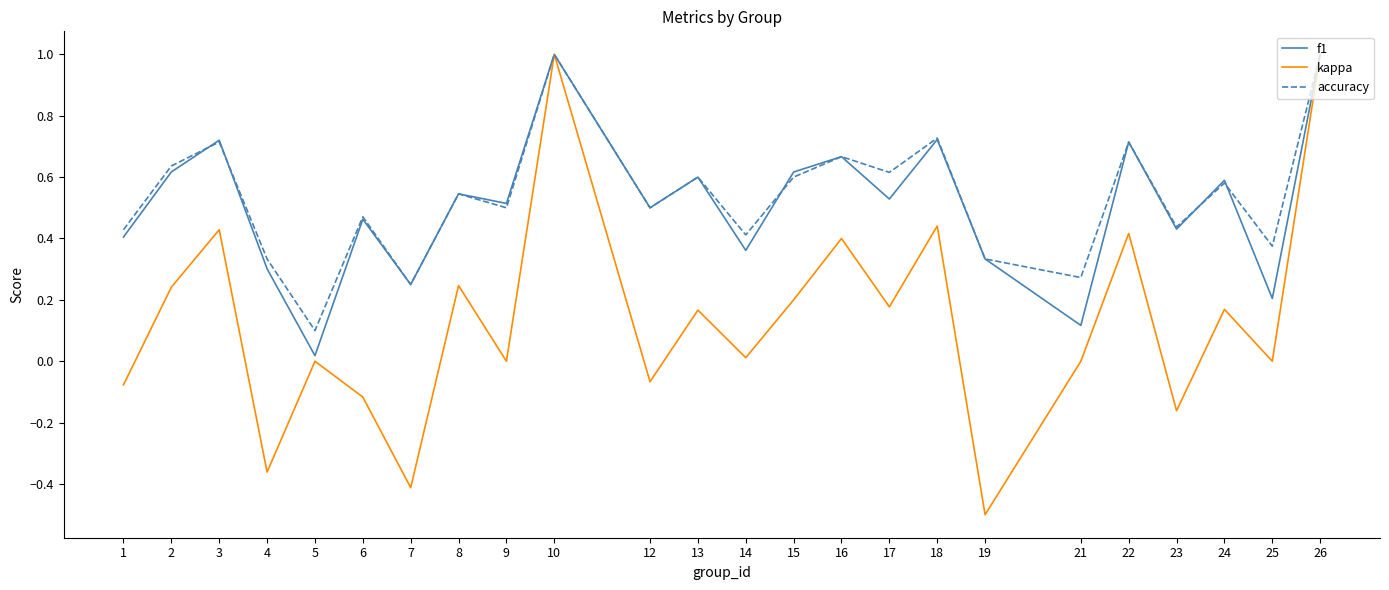

Is it true that kappa equals 0.4 at 22?

True